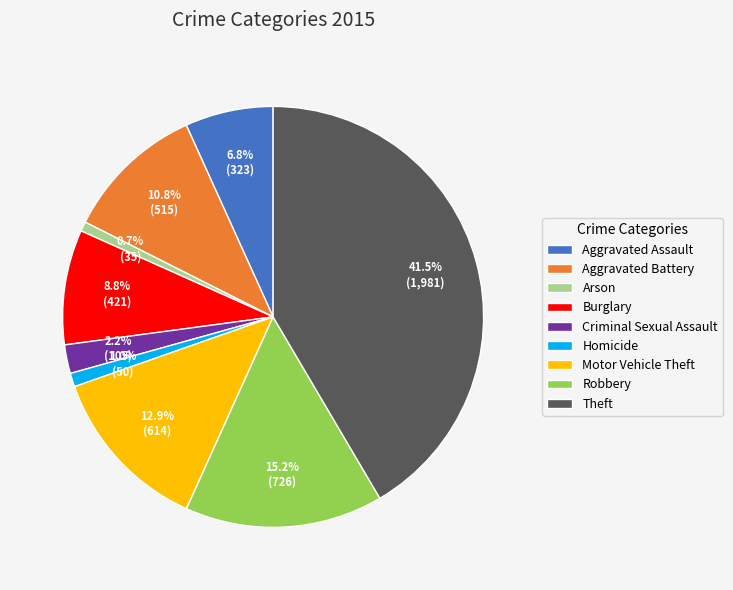

Count the number of slices in the pie.

9